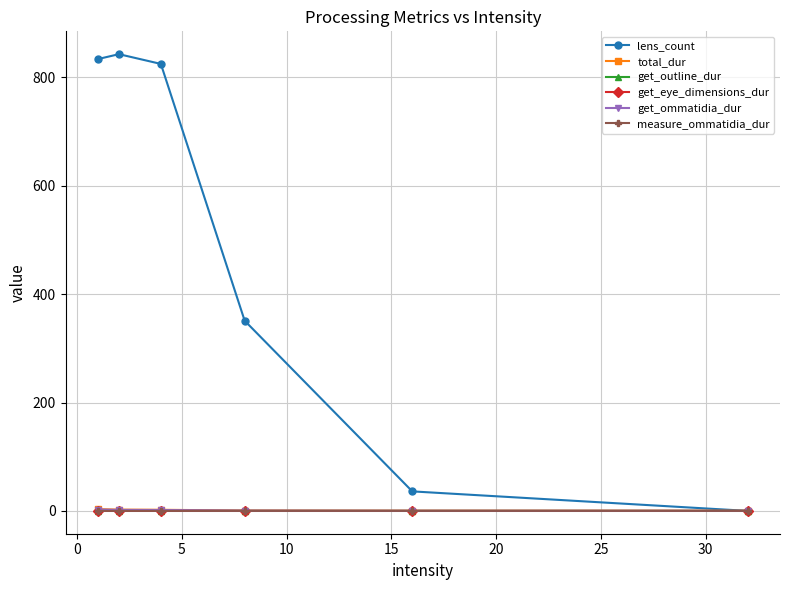

True or false: measure_ommatidia_dur has more than 2 interior local peaks.

False